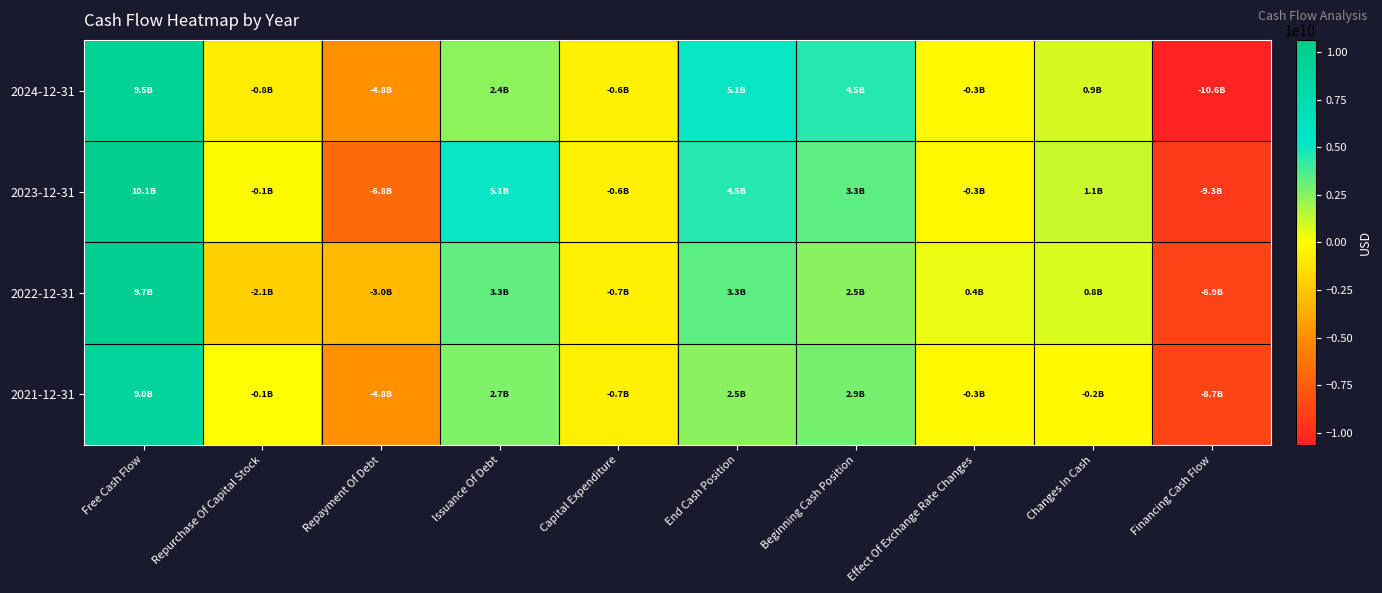

Reading right to left, transcribe all the data shown in this chart.

2024-12-31: Financing Cash Flow=-10632000000	Changes In Cash=868000000	Effect Of Exchange Rate Changes=-281000000	Beginning Cash Position=4517000000	End Cash Position=5104000000	Capital Expenditure=-608000000	Issuance Of Debt=2404000000	Repayment Of Debt=-4826000000	Repurchase Of Capital Stock=-792000000	Free Cash Flow=9517000000
2023-12-31: Financing Cash Flow=-9314000000	Changes In Cash=1104000000	Effect Of Exchange Rate Changes=-292000000	Beginning Cash Position=3337000000	End Cash Position=4517000000	Capital Expenditure=-601000000	Issuance Of Debt=5134000000	Repayment Of Debt=-6769000000	Repurchase Of Capital Stock=-110000000	Free Cash Flow=10113000000
2022-12-31: Financing Cash Flow=-8878000000	Changes In Cash=811000000	Effect Of Exchange Rate Changes=431000000	Beginning Cash Position=2463000000	End Cash Position=3337000000	Capital Expenditure=-656000000	Issuance Of Debt=3267000000	Repayment Of Debt=-3044000000	Repurchase Of Capital Stock=-2092000000	Free Cash Flow=9738000000
2021-12-31: Financing Cash Flow=-8749000000	Changes In Cash=-172000000	Effect Of Exchange Rate Changes=-253000000	Beginning Cash Position=2888000000	End Cash Position=2463000000	Capital Expenditure=-745000000	Issuance Of Debt=2659000000	Repayment Of Debt=-4843000000	Repurchase Of Capital Stock=-82000000	Free Cash Flow=8972000000